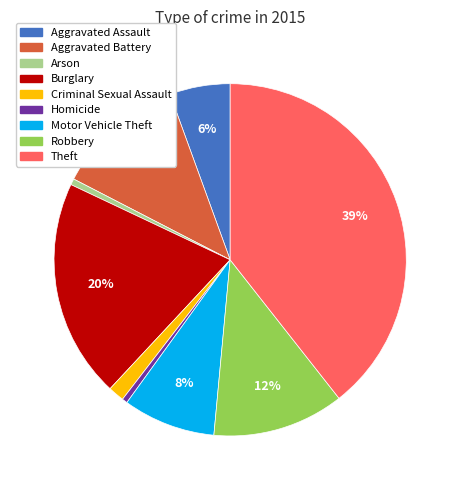

Is the sum of Homicide and Motor Vehicle Theft greater than half?

No